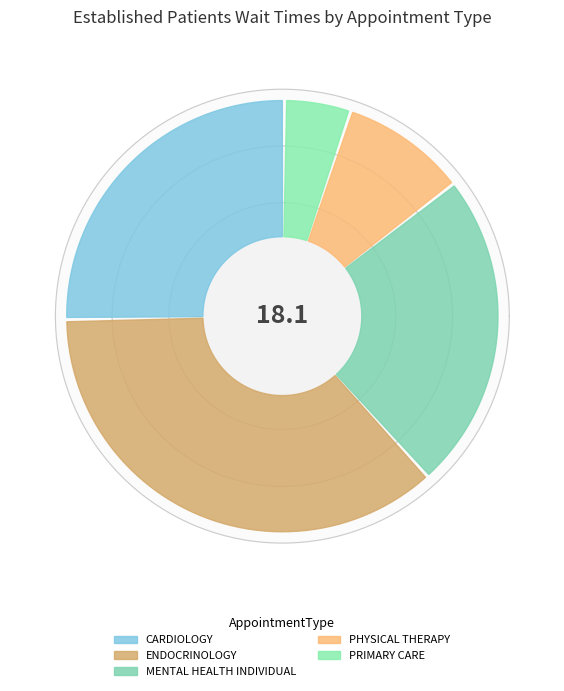

To the nearest percent, what is the difference between the PRIMARY CARE and ENDOCRINOLOGY slice percentages?

31%